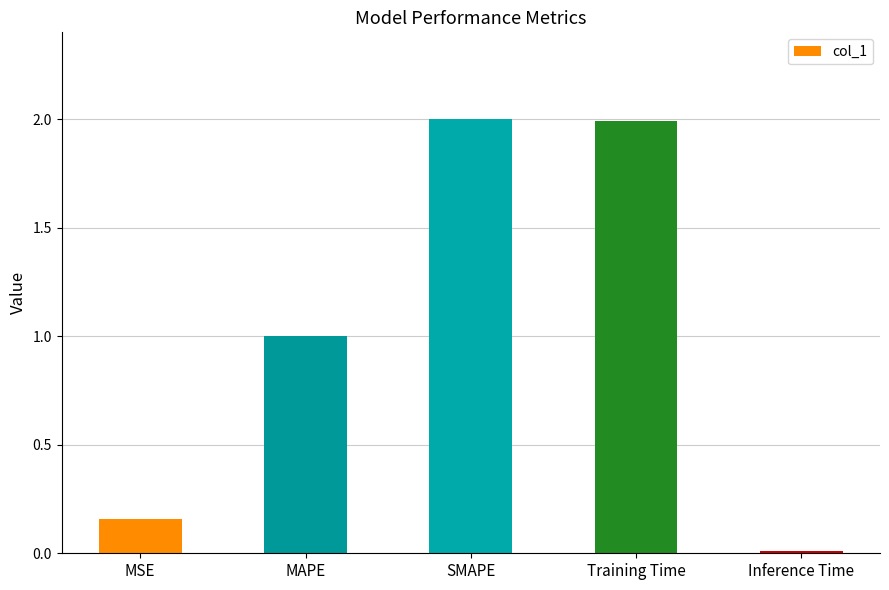

The chart shows a value of 2.0 at Training Time. True or false?

True